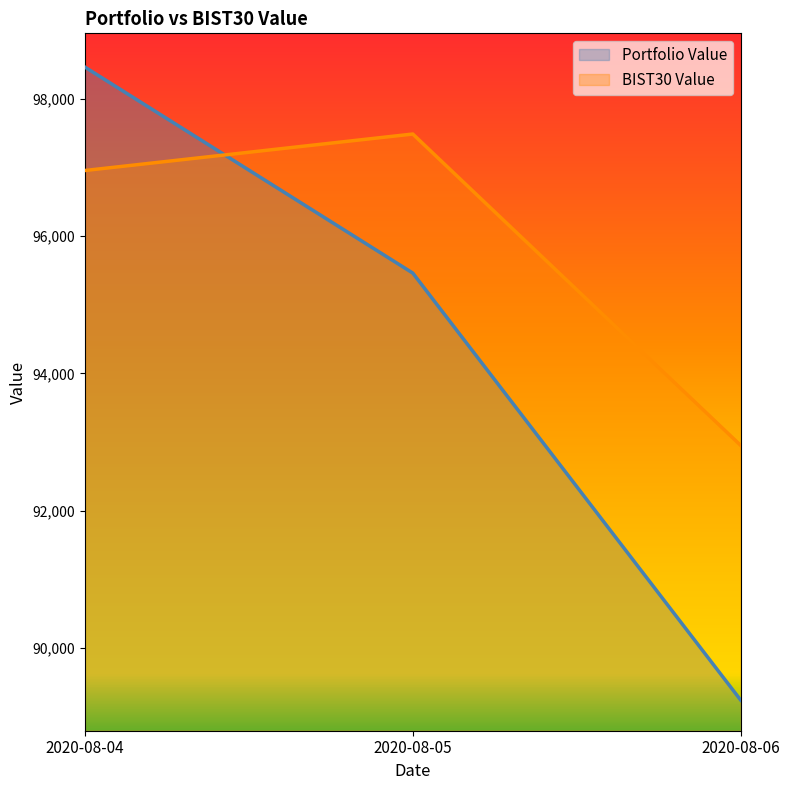

Is the value of Portfolio Value at 2020-08-05 greater than the value of BIST30 Value at 2020-08-04?

No